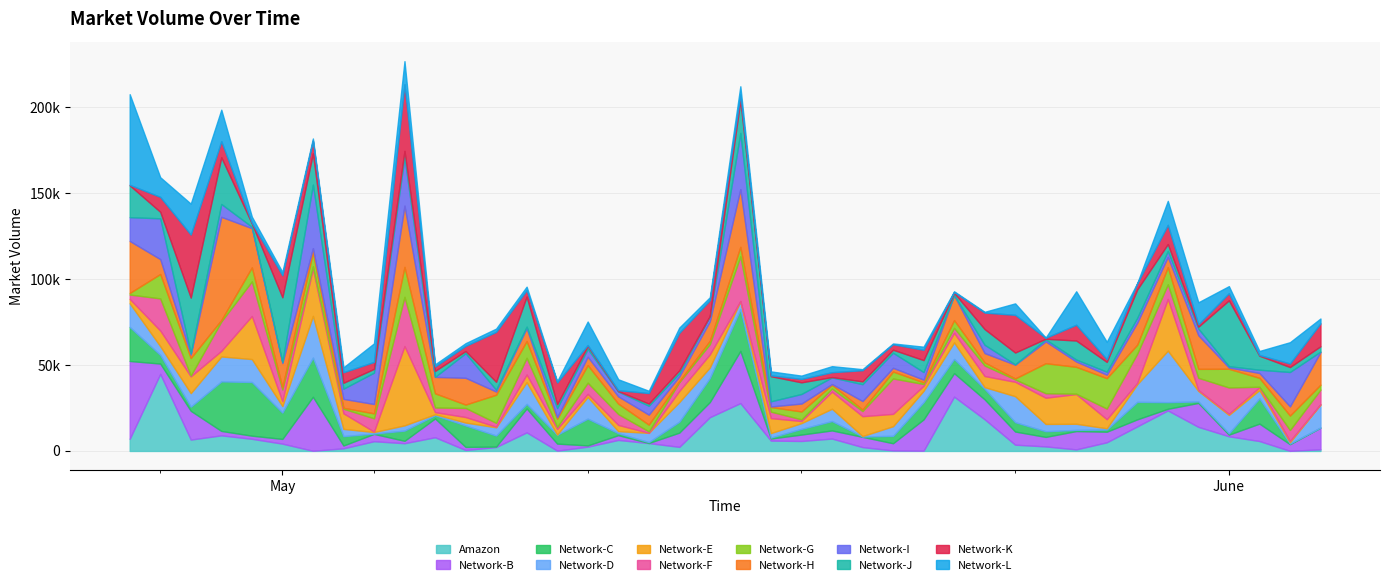

Reading left to right, list all the values displayed in this chart.

2021-04-26=207489	2021-04-27=159202	2021-04-28=143816	2021-04-29=198477	2021-04-30=136267	2021-05-01=104108	2021-05-02=181725	2021-05-03=48610	2021-05-04=62558	2021-05-05=226709	2021-05-06=50384	2021-05-07=62677	2021-05-08=71156	2021-05-09=95551	2021-05-10=40518	2021-05-11=75282	2021-05-12=41679	2021-05-13=35014	2021-05-14=71757	2021-05-15=89388	2021-05-16=212096	2021-05-17=46268	2021-05-18=43815	2021-05-19=49325	2021-05-20=47562	2021-05-21=62525	2021-05-22=60640	2021-05-23=92857	2021-05-24=80923	2021-05-25=85834	2021-05-26=65925	2021-05-27=92874	2021-05-28=63481	2021-05-29=97668	2021-05-30=145449	2021-05-31=86456	2021-06-01=95853	2021-06-02=58143	2021-06-03=63250	2021-06-04=77041